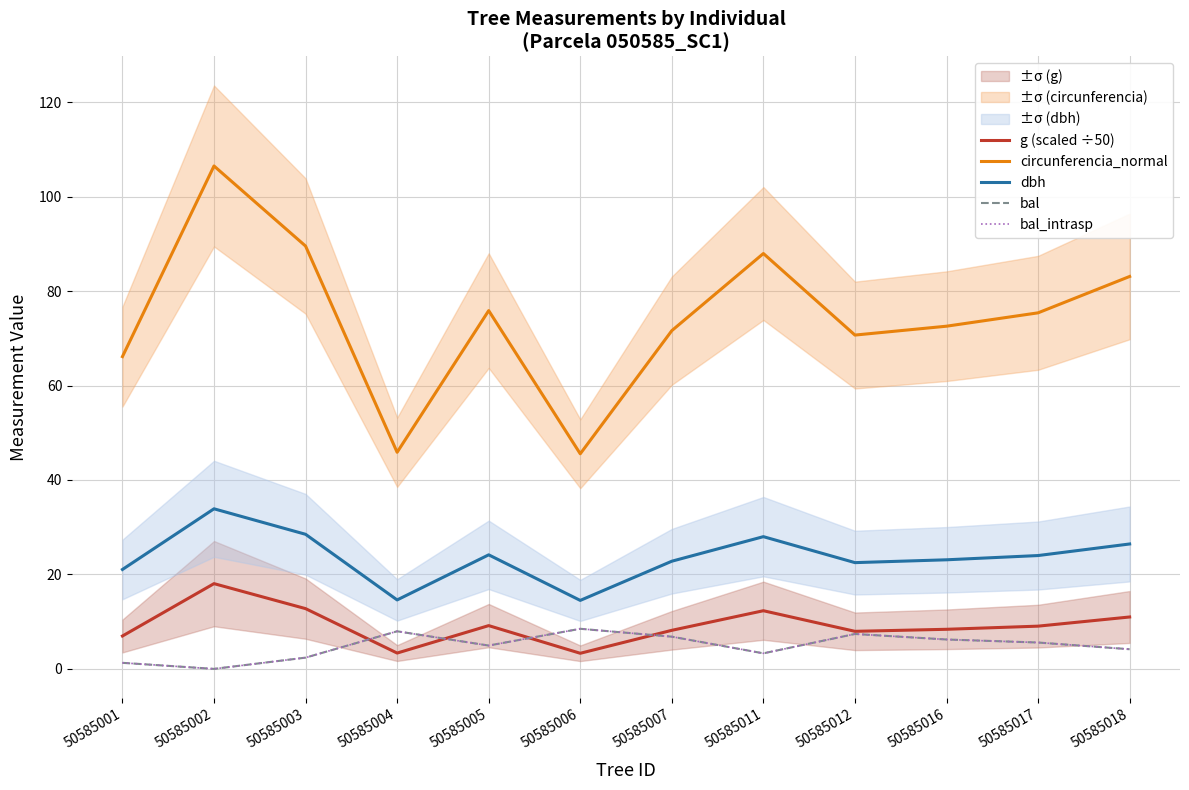

Does the chart display data point markers on the line(s)?

No